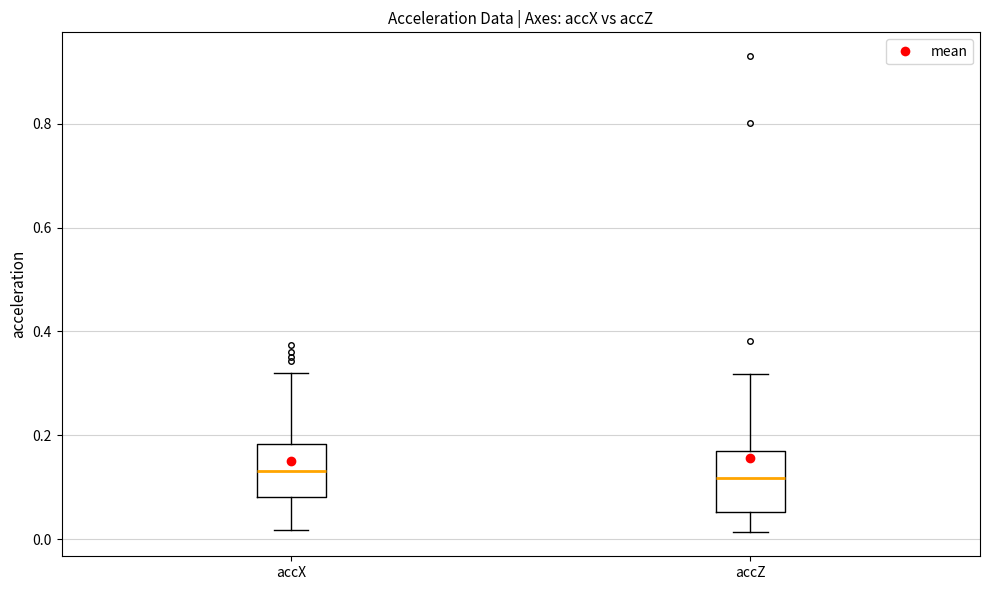

Reading left to right, read every box against the y-axis: the position of its median line, the range the box covers, and the ends of its whiskers. The values are not printed on the chart, so give them approximately, as read against the axis.

accX: median 0.14, box 0.08 to 0.18, whiskers 0.02 to 0.32
accZ: median 0.12, box 0.06 to 0.18, whiskers 0.02 to 0.32